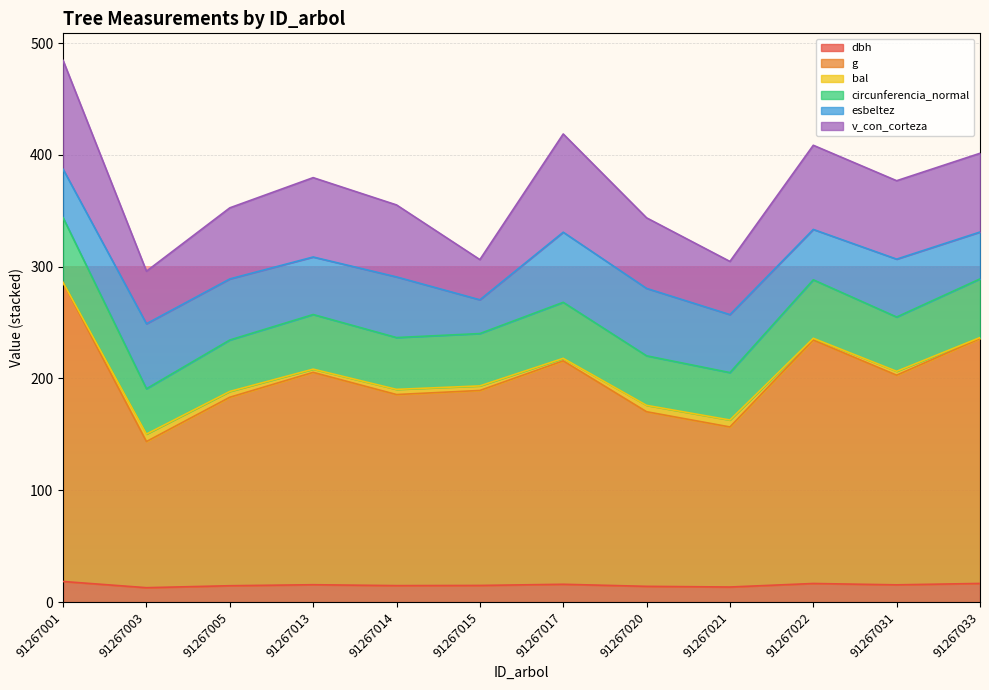

What is the value of the dbh point at the 1st from the left?

18.4